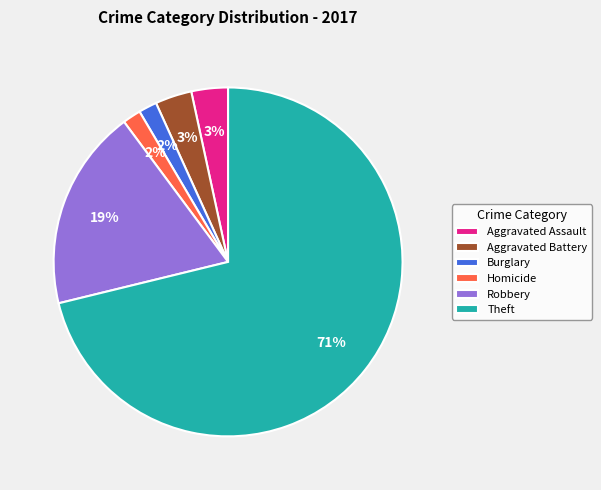

The Theft slice represents 71% of the pie. True or false?

True